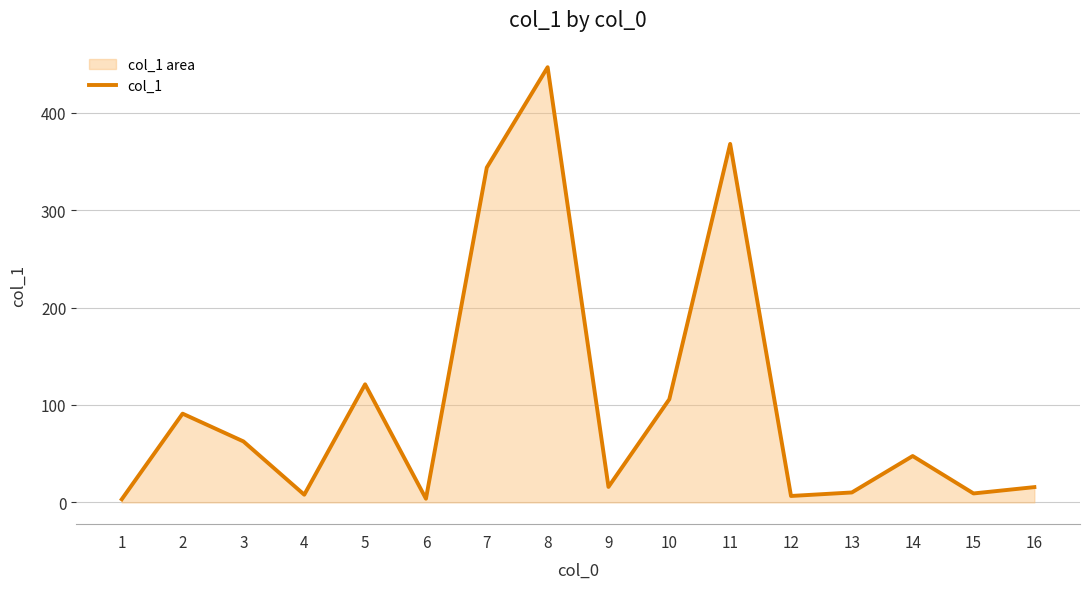

List the labels in order of value, largest first.

8, 11, 7, 5, 10, 2, 3, 14, 9, 16, 13, 15, 4, 12, 6, 1